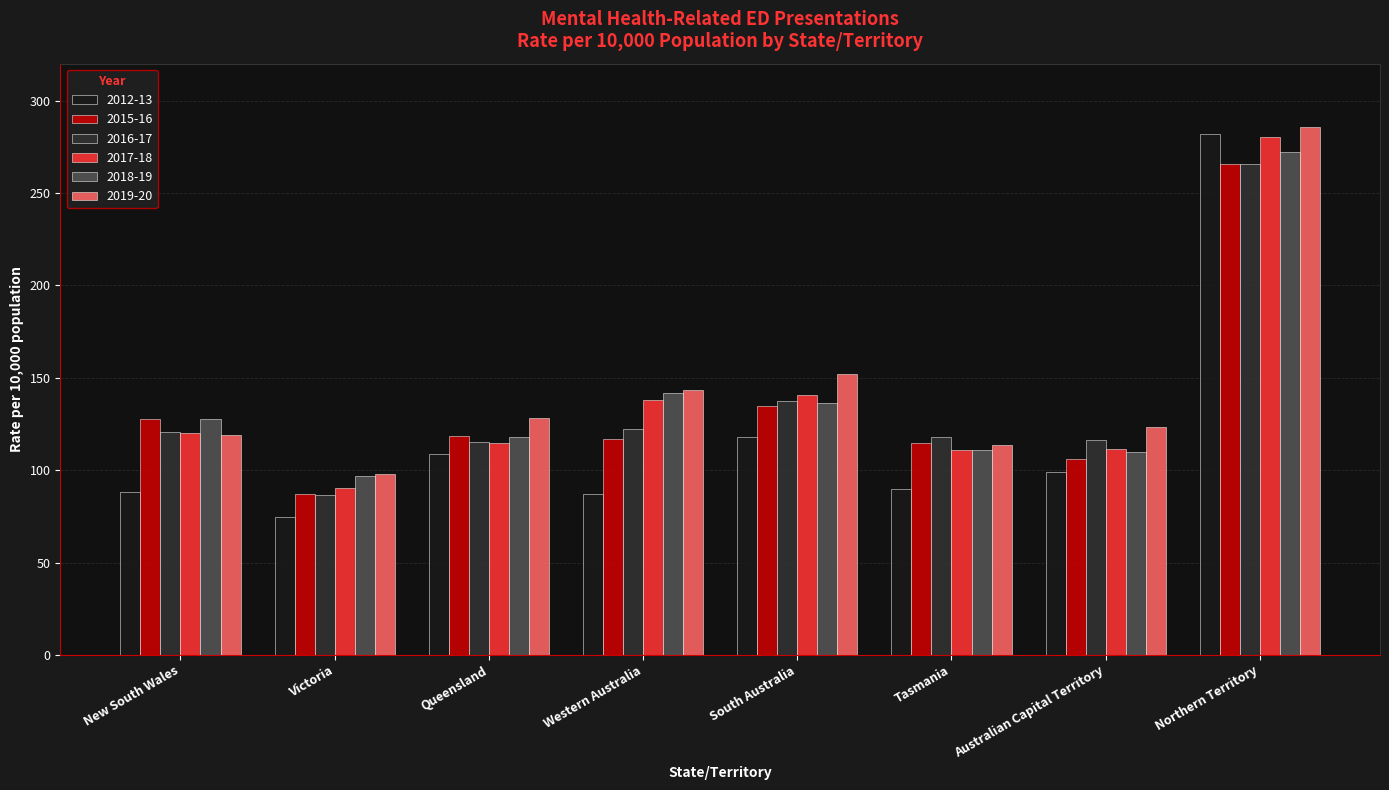

What is the total value across all series at Northern Territory?

1651.5